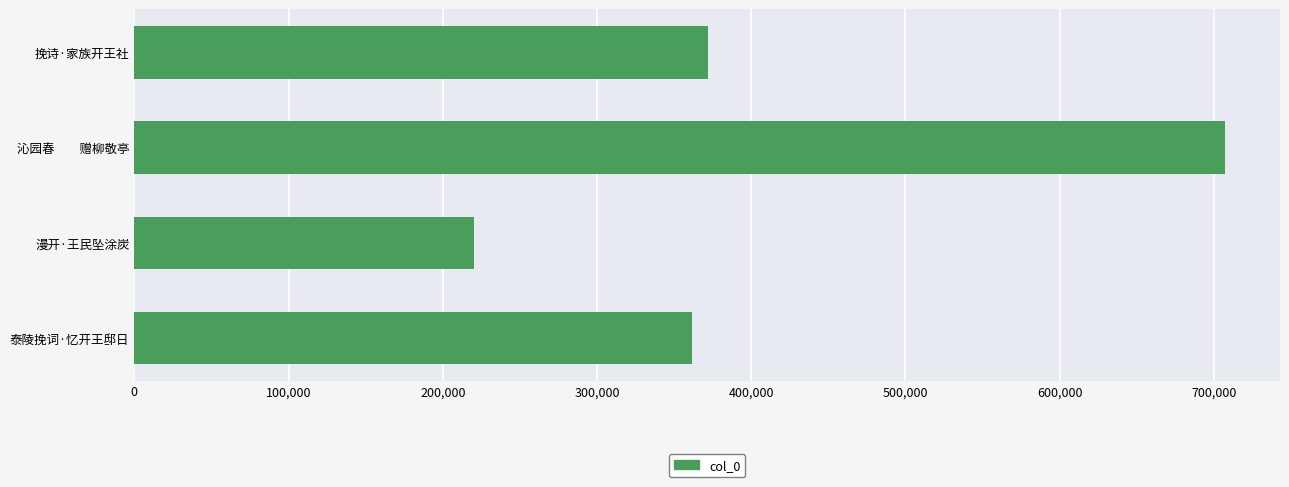

The value at 沁园春　　赠柳敬亭 is 707608. True or false?

True